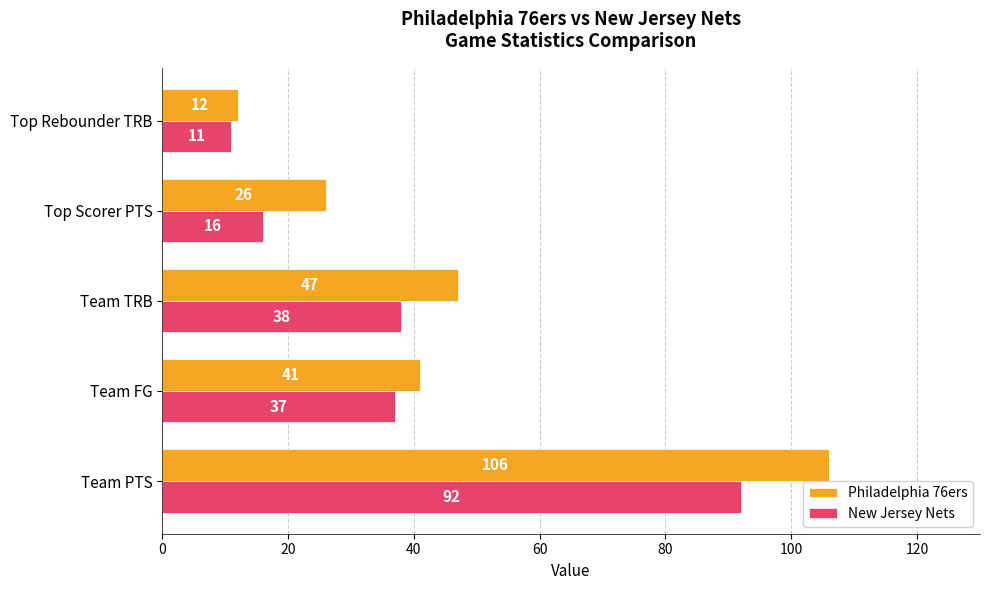

What is the sum of all Philadelphia 76ers values?

232